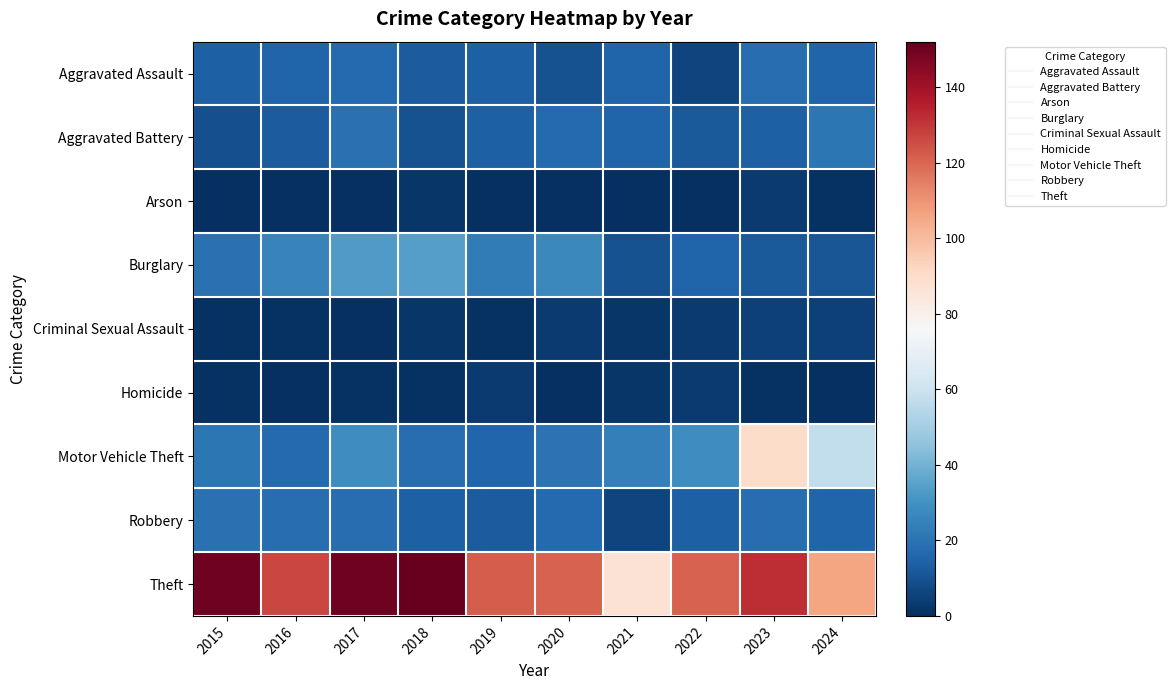

At how many categories does at least one series exceed 141?

3